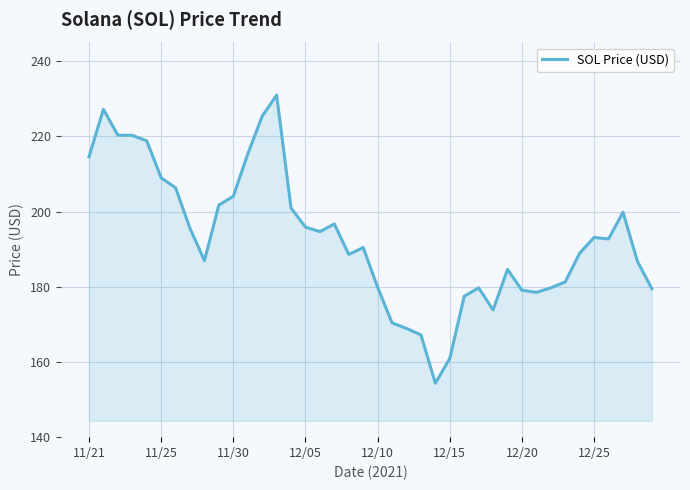

What is the smallest value displayed?

154.3